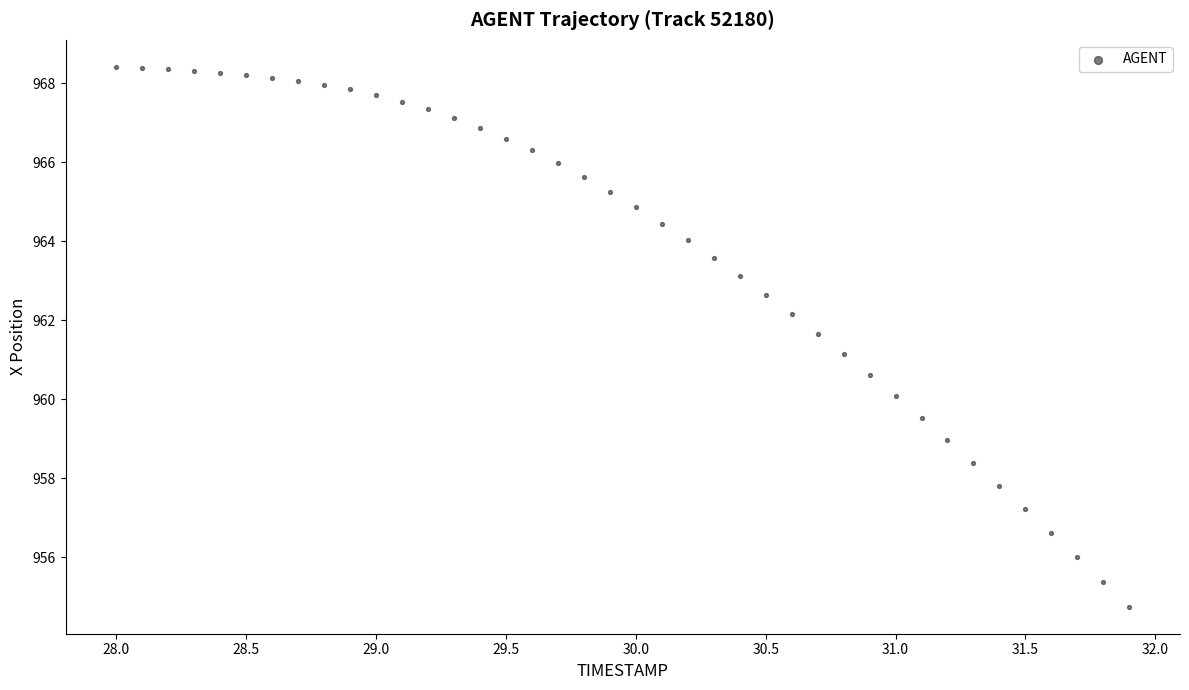

What is the range of Y values (max minus min)?

13.7